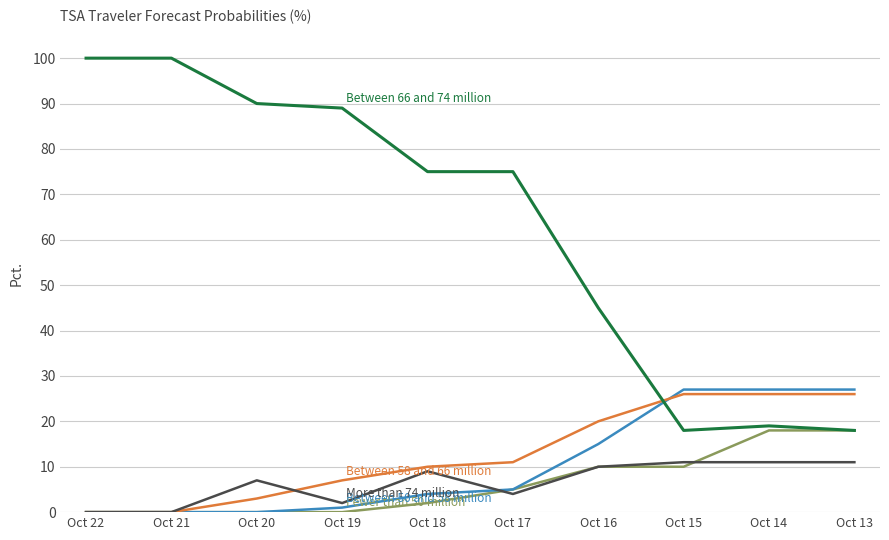

What is the maximum value shown in the chart?

100